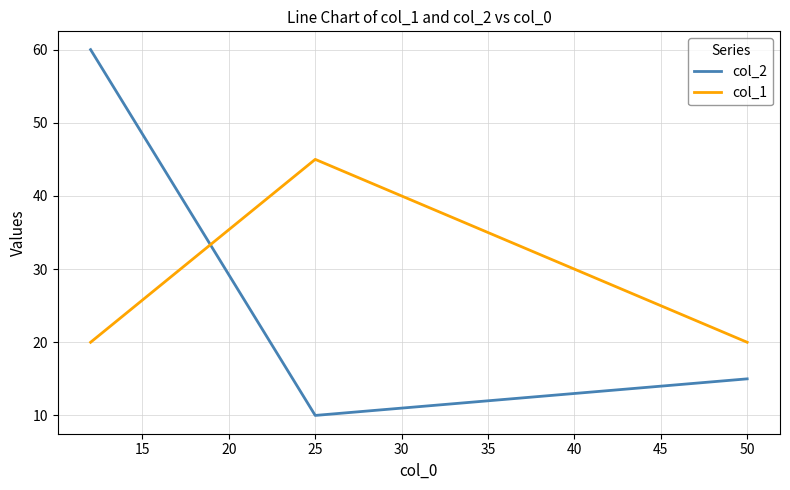

What are all the series names shown in the legend?

col_2, col_1